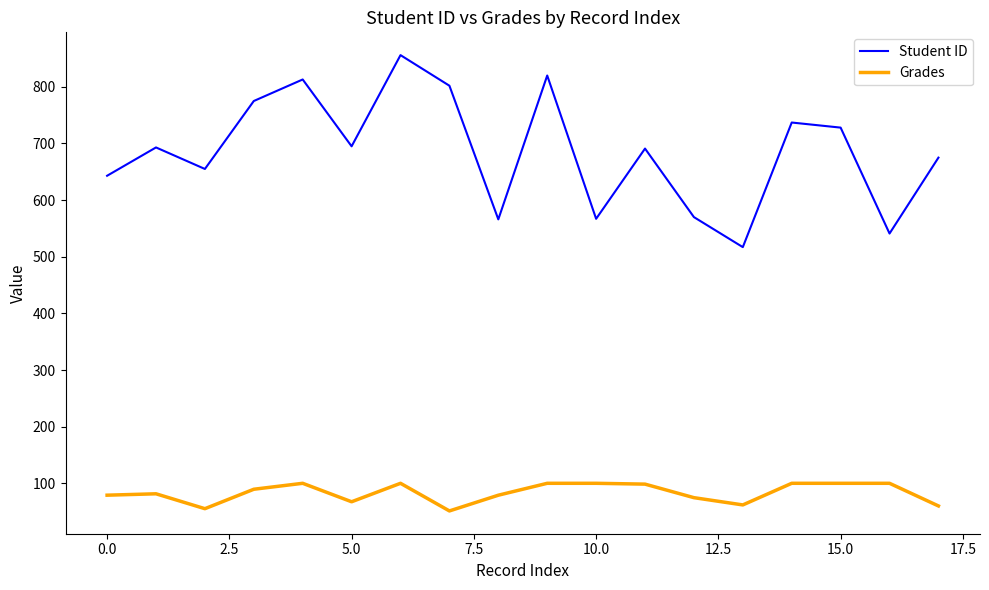

True or false: Student ID and Grades cross at least once.

False